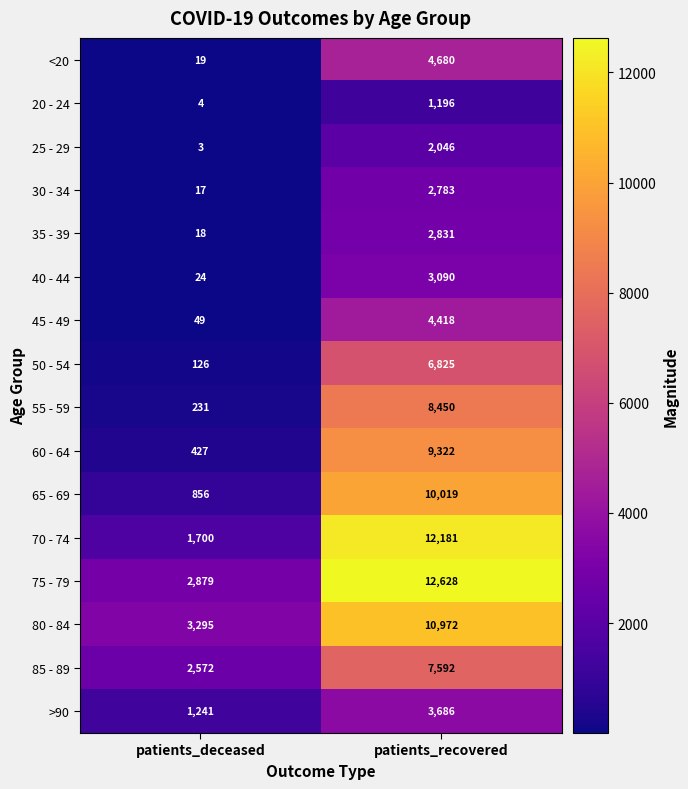

True or false: 75 - 79 has a value of 12628 at patients_recovered.

True